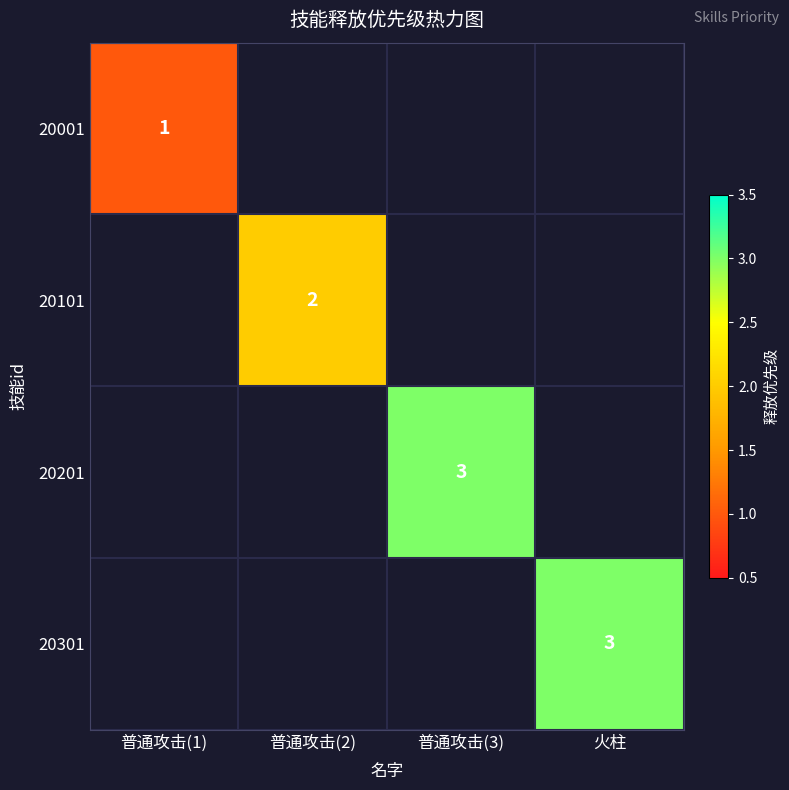

Is the value of 20001 at 普通攻击(1) greater than the value of 20301 at 火柱?

No